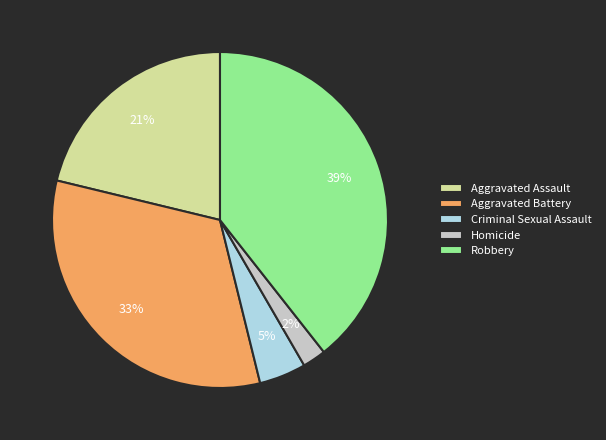

True or false: Criminal Sexual Assault accounts for 13% of the total.

False